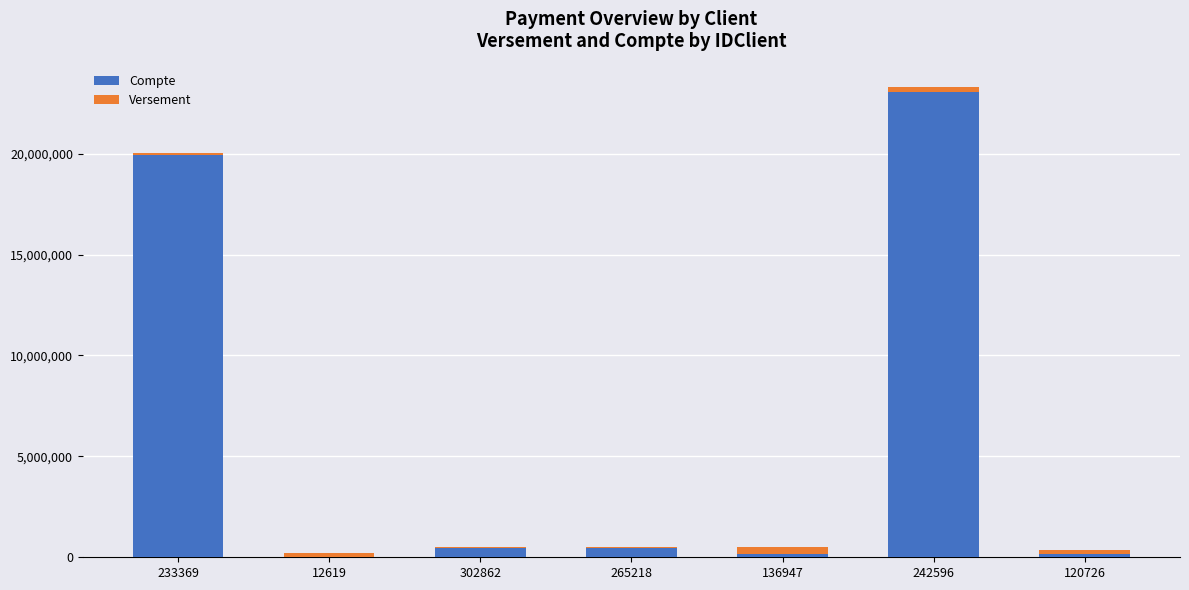

What is the sum of all Compte values?

44219092